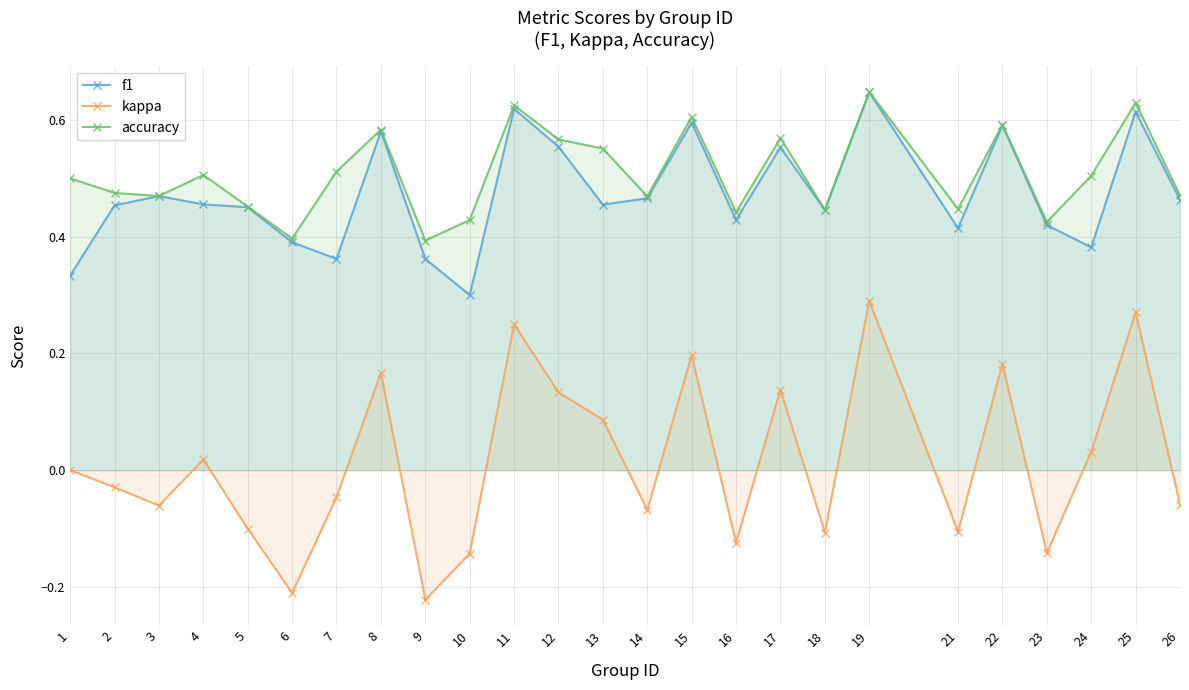

Which series changed the most between 5 and 16?

kappa